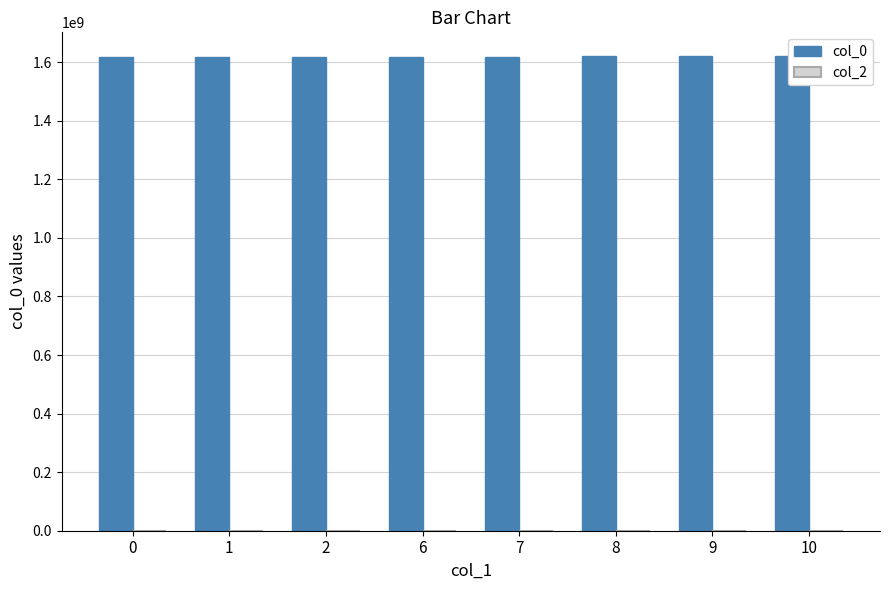

The value of col_0 at 9 is 992251068.9. True or false?

False